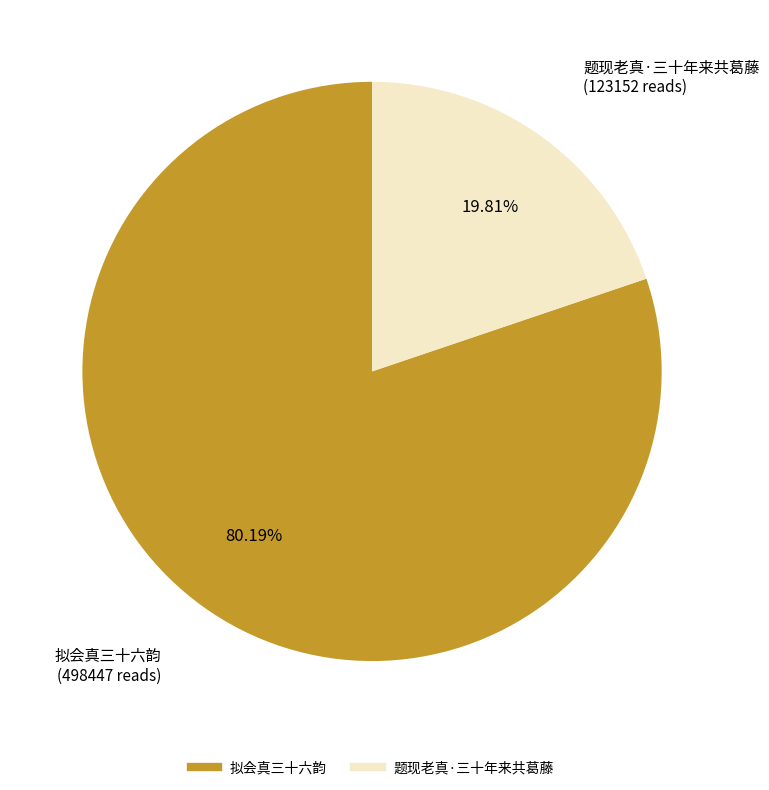

True or false: 题现老真·三十年来共葛藤 accounts for 20% of the total.

True